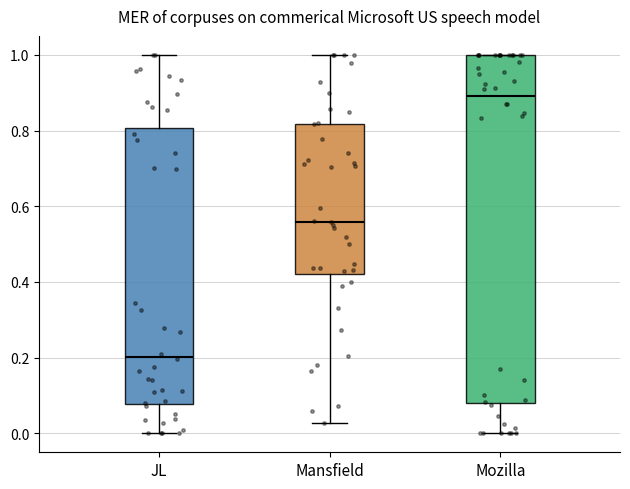

Reading left to right, read every box against the y-axis: the position of its median line, the range the box covers, and the ends of its whiskers. The values are not printed on the chart, so give them approximately, as read against the axis.

JL: median 0.20, box 0.08 to 0.80, whiskers 0.00 to 1.00
Mansfield: median 0.56, box 0.42 to 0.82, whiskers 0.02 to 1.00
Mozilla: median 0.90, box 0.08 to 1.00, whiskers 0.00 to 1.00